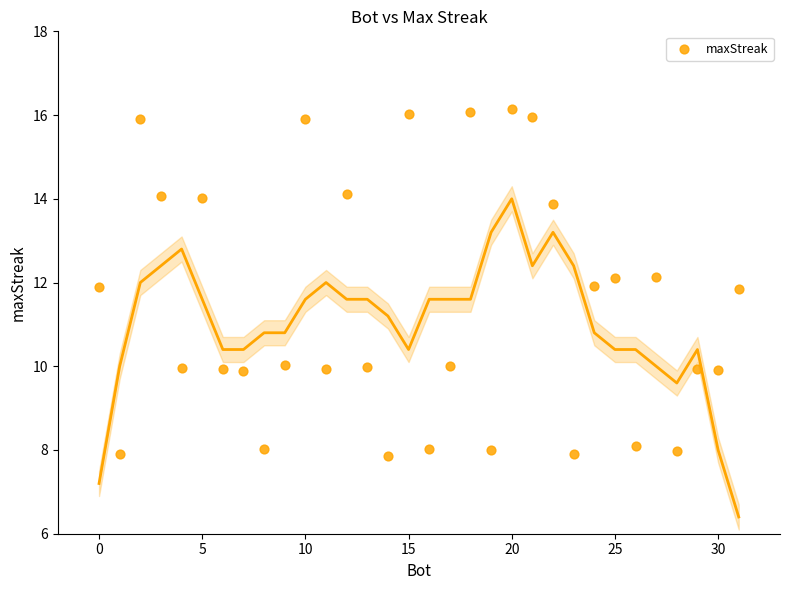

What is the range of X values (max minus min)?

31.0